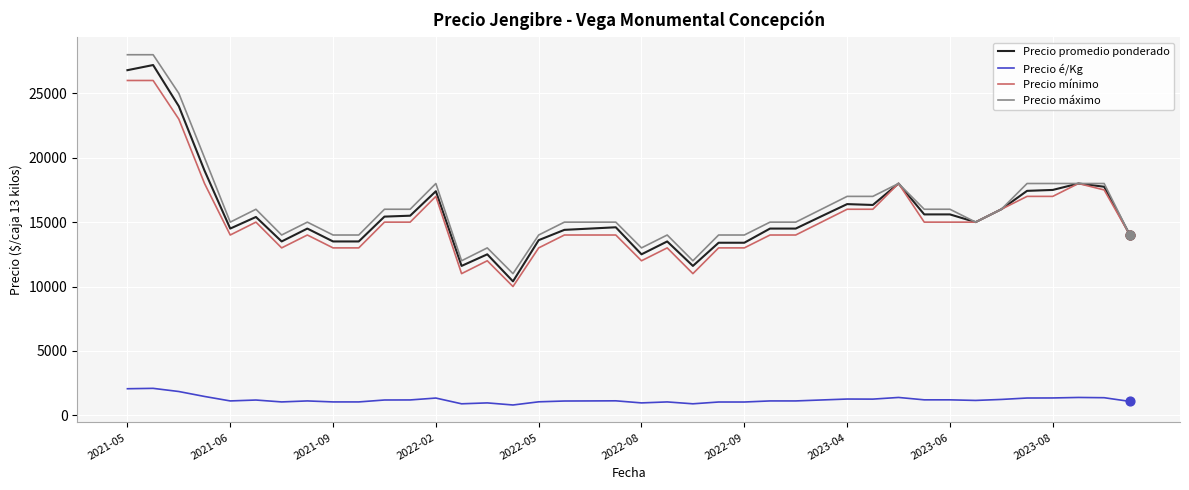

Which series has the widest spread of values?

Precio máximo